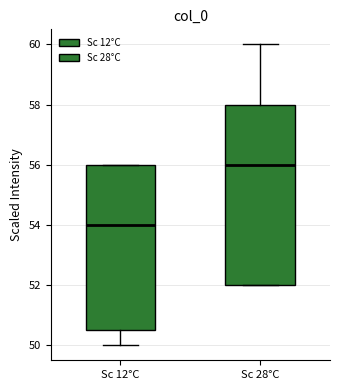

Reading left to right, transcribe this box plot: for each box, give where its median line is, the range the box spans, and where its two whiskers end, as read against the y-axis. The values are not printed on the chart, so give them approximately, as read against the axis.

Sc 12°C: median 54.0, box 50.6 to 56.0, whiskers 50.0 to 56.0
Sc 28°C: median 56.0, box 52.0 to 58.0, whiskers 52.0 to 60.0